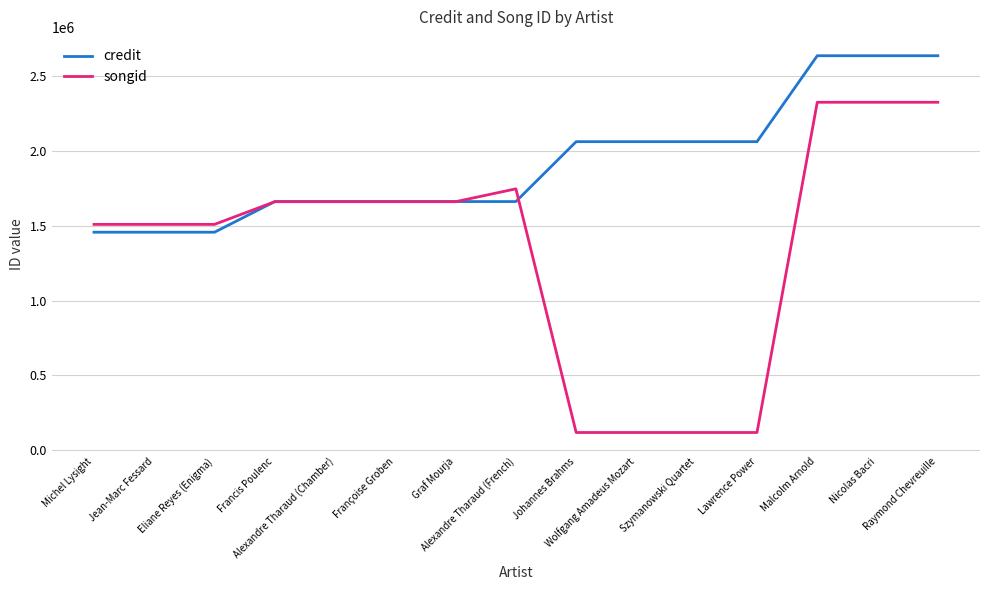

How many lines are shown in the chart?

2